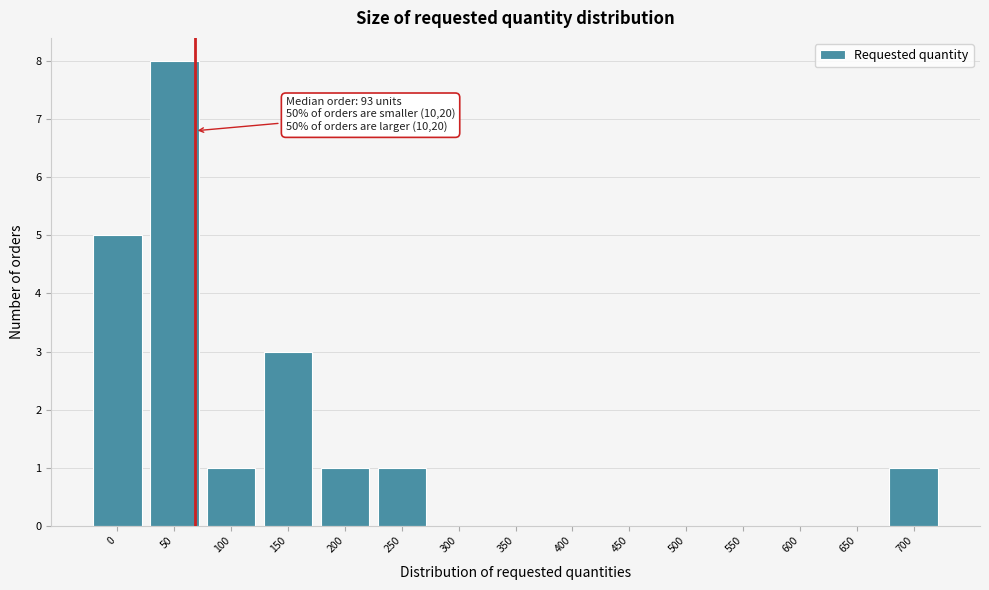

Reading right to left, transcribe all the data shown in this chart.

700=1	650=0	600=0	550=0	500=0	450=0	400=0	350=0	300=0	250=1	200=1	150=3	100=1	50=8	0=5